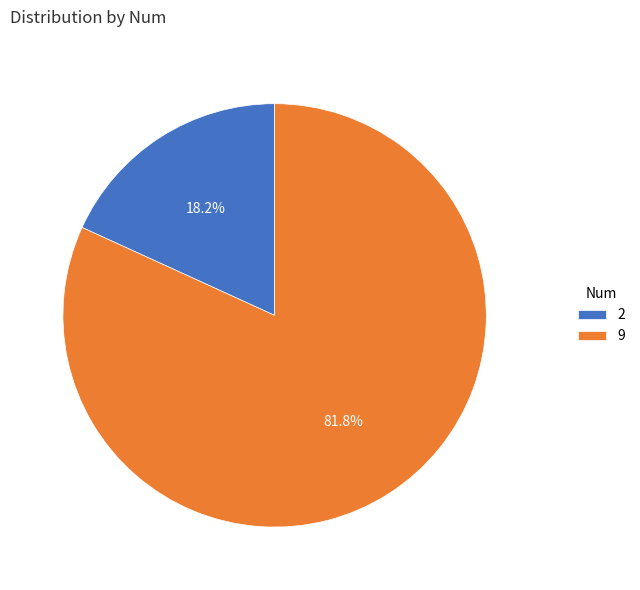

Is it true that 2 is 29% of the pie?

False